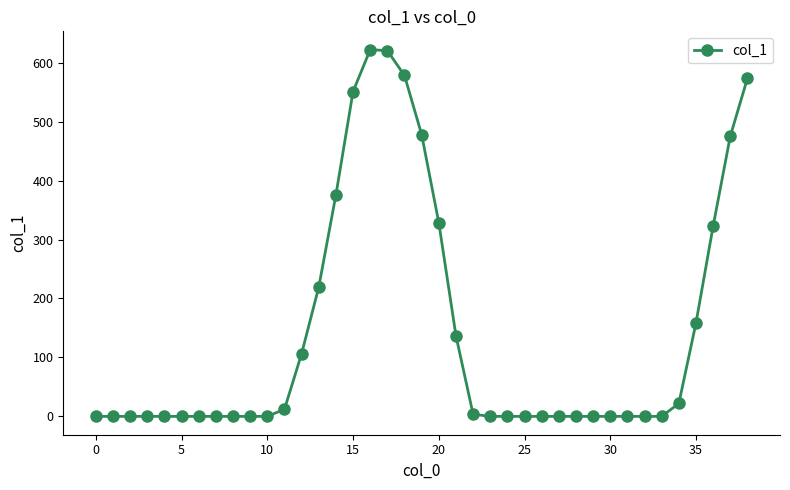

What is the greatest value displayed?

622.1